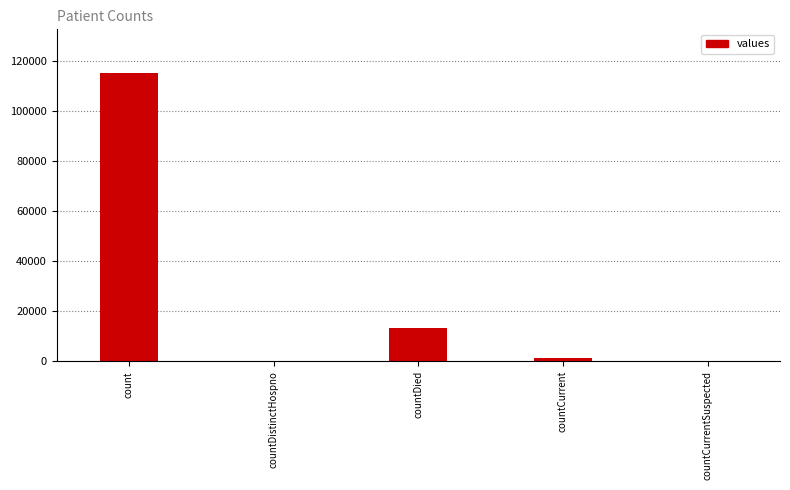

What is the maximum value shown in the chart?

115379